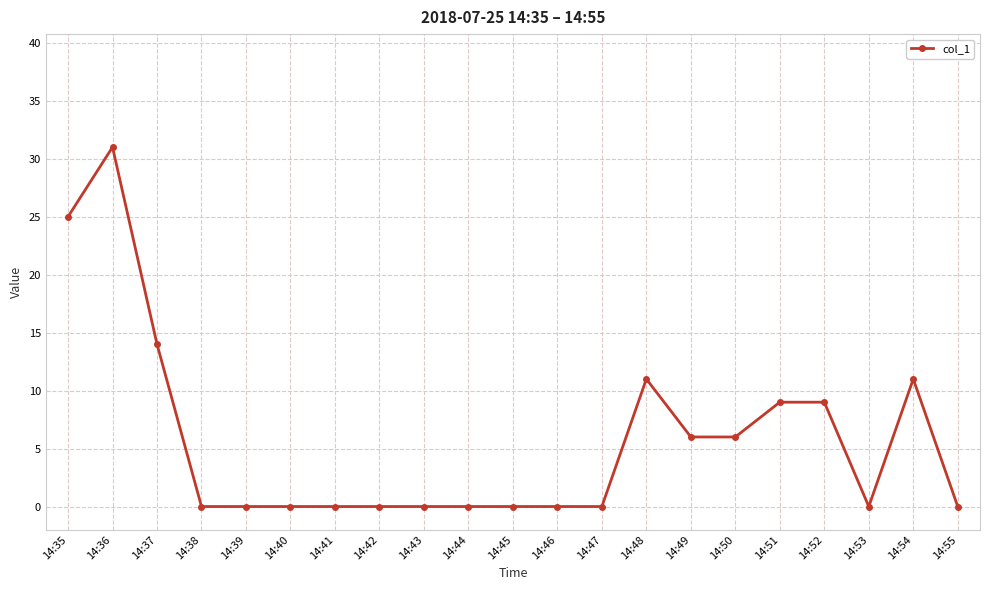

How many lines are shown in the chart?

1